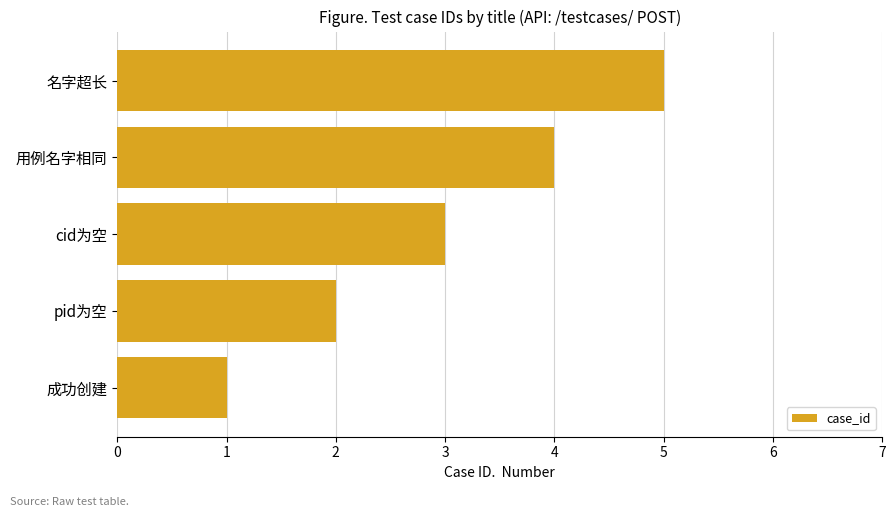

List the labels in order of value, largest first.

名字超长, 用例名字相同, cid为空, pid为空, 成功创建